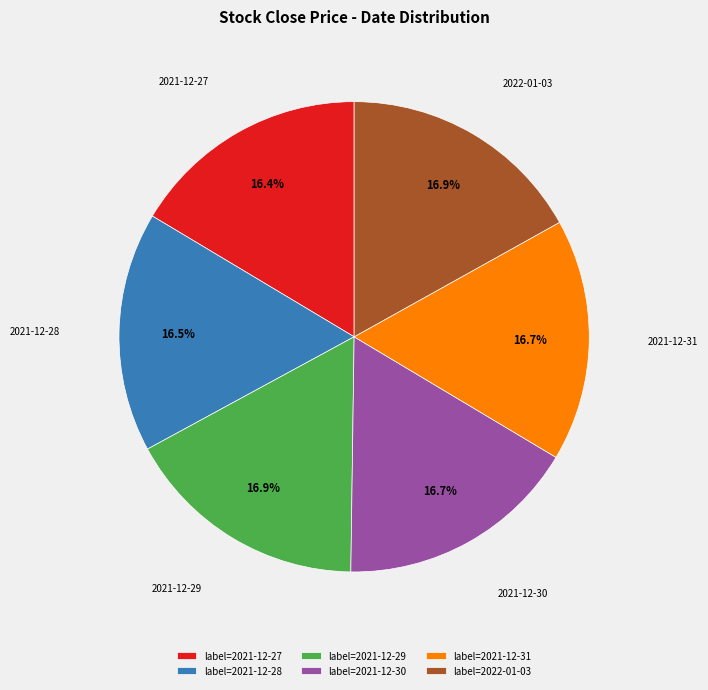

Do label=2021-12-27 and label=2021-12-28 together represent more than half of the pie?

No